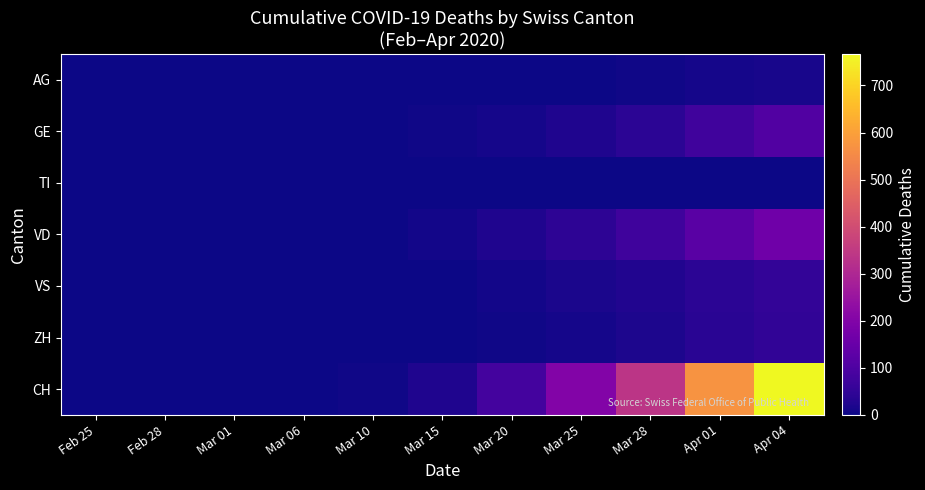

What is the spread (max minus min) of values at Apr 01?

575